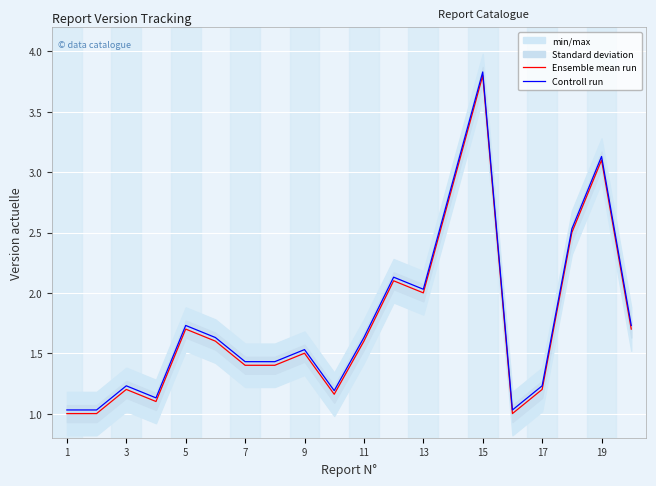

Does the chart display data point markers on the line(s)?

No